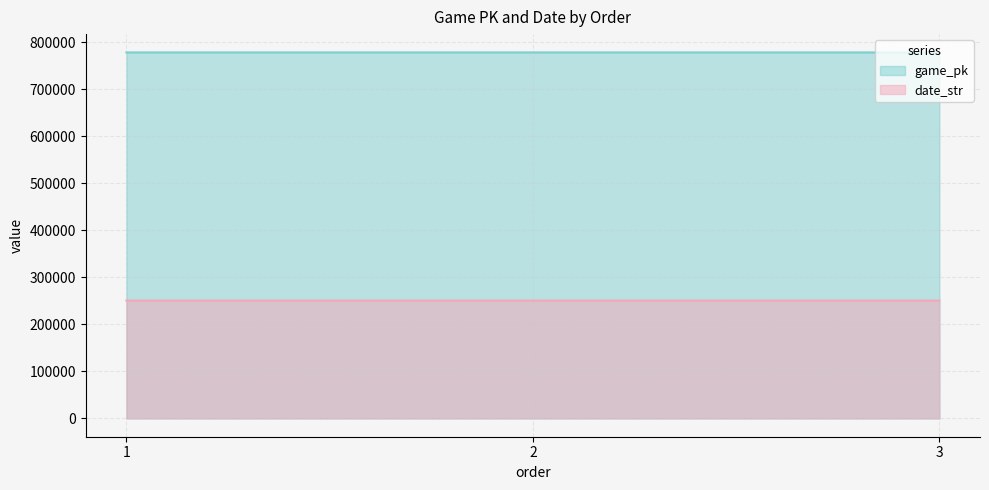

At which label does game_pk reach its peak?

3